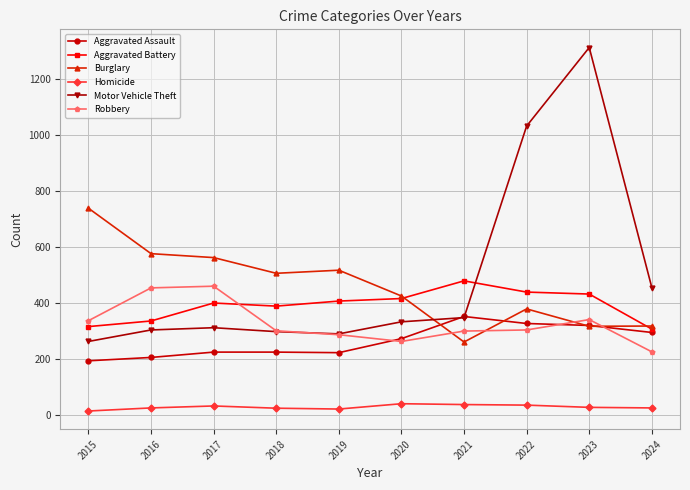

What is the value of the Aggravated Assault point at the 4th from the left?

225